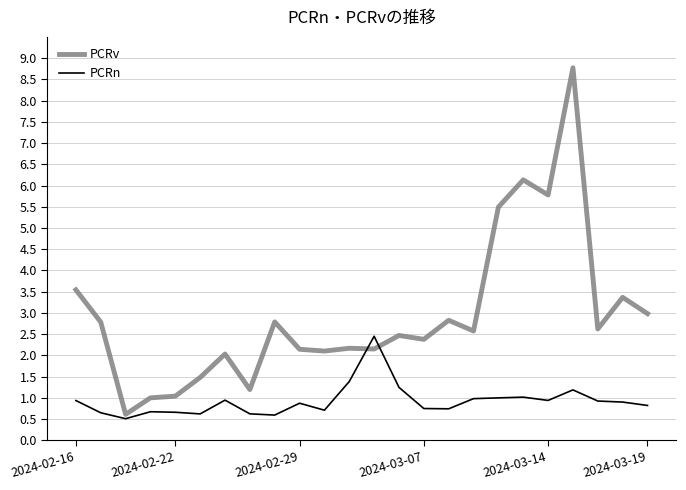

Which series has the largest total across all categories?

PCRv